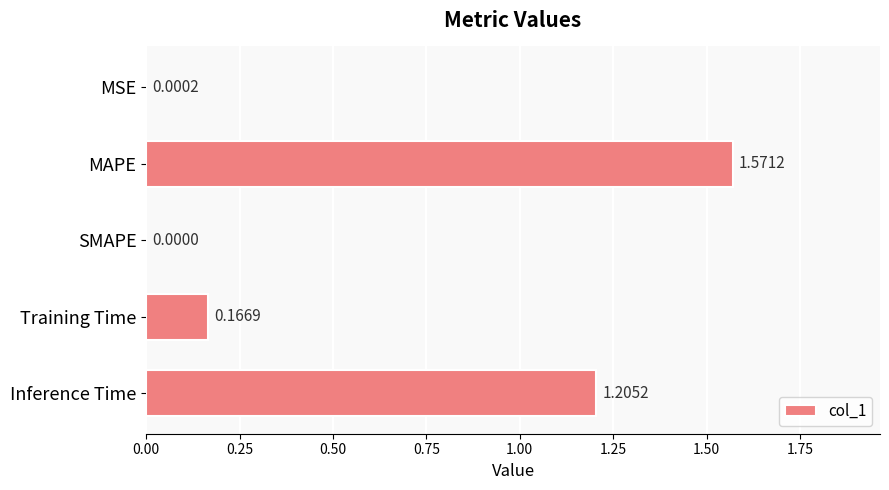

What is the average value?

0.6